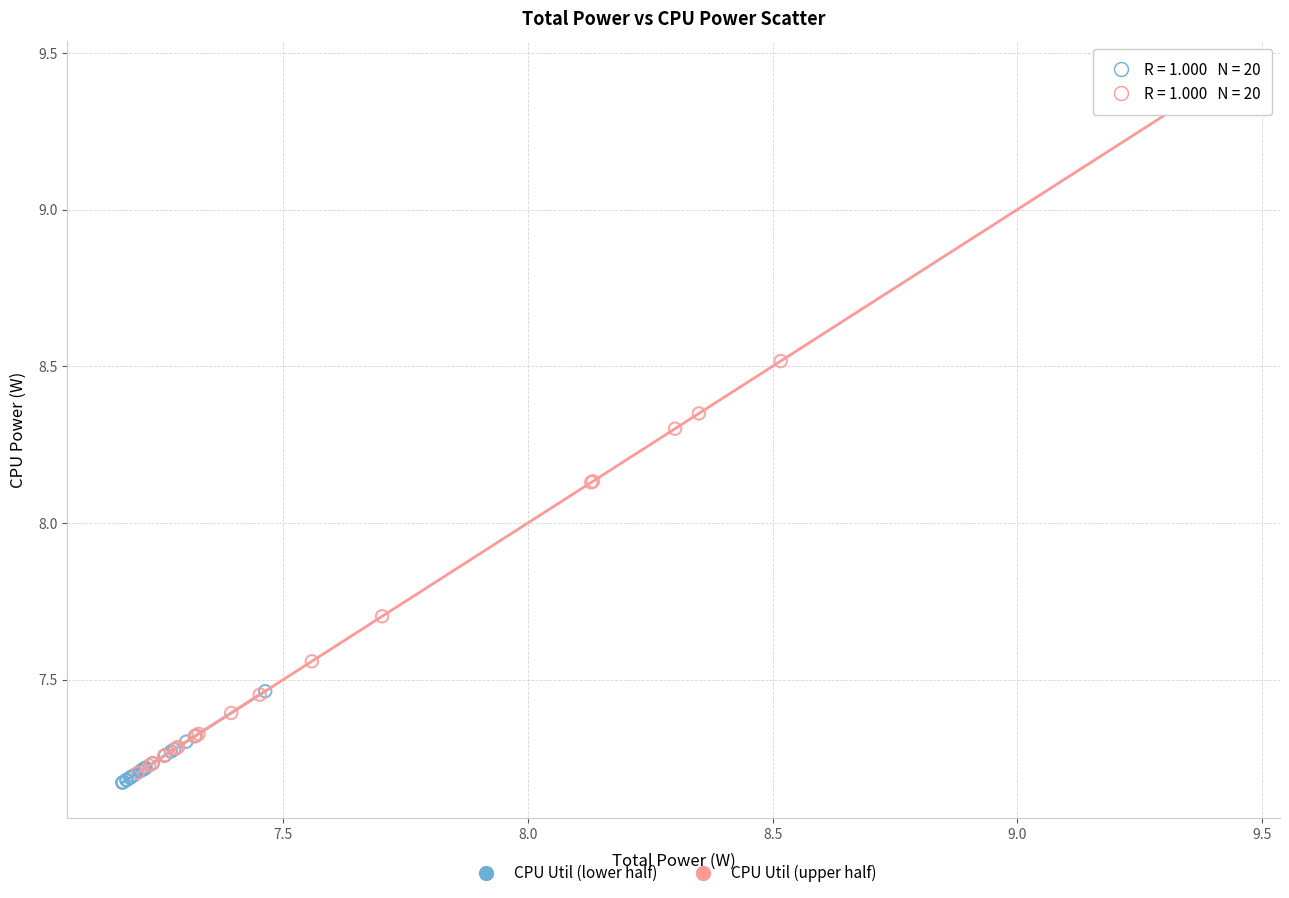

Which series reaches the minimum Y coordinate?

CPU Util (lower half)